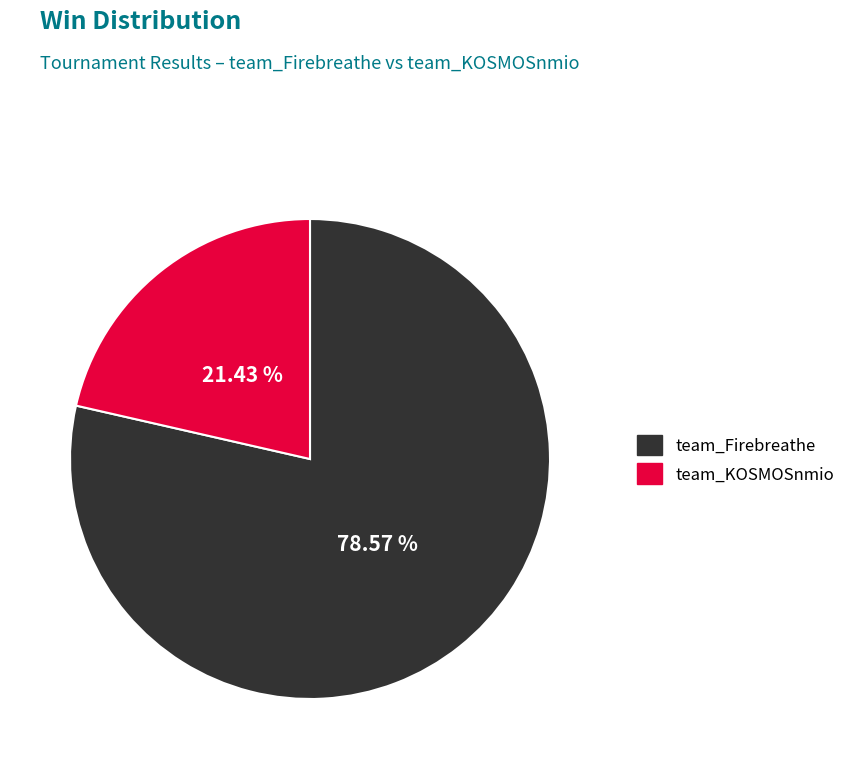

Count the number of slices in the pie.

2